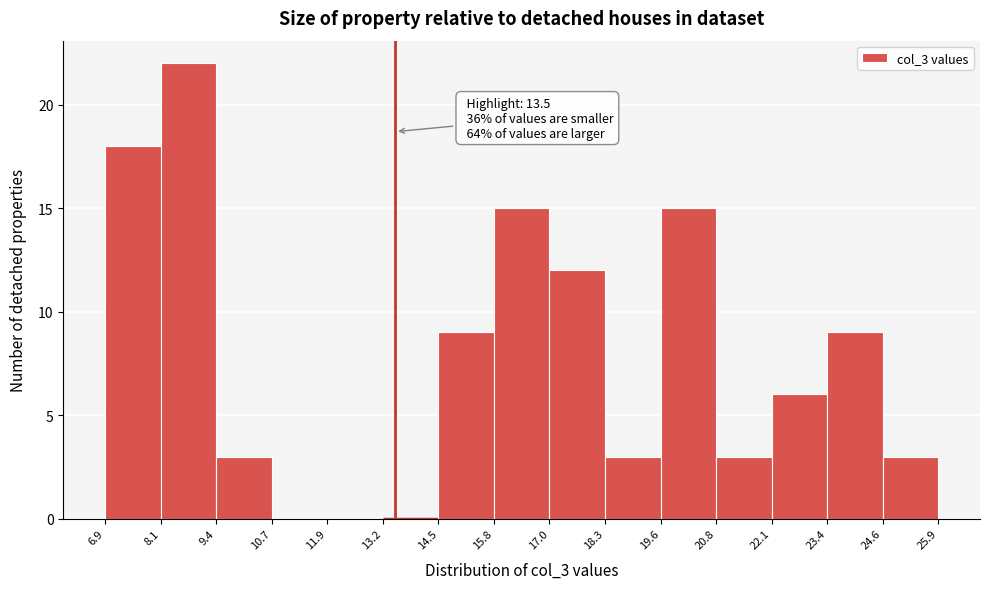

Which range on the x-axis has the tallest bar?

8.1 to 9.4